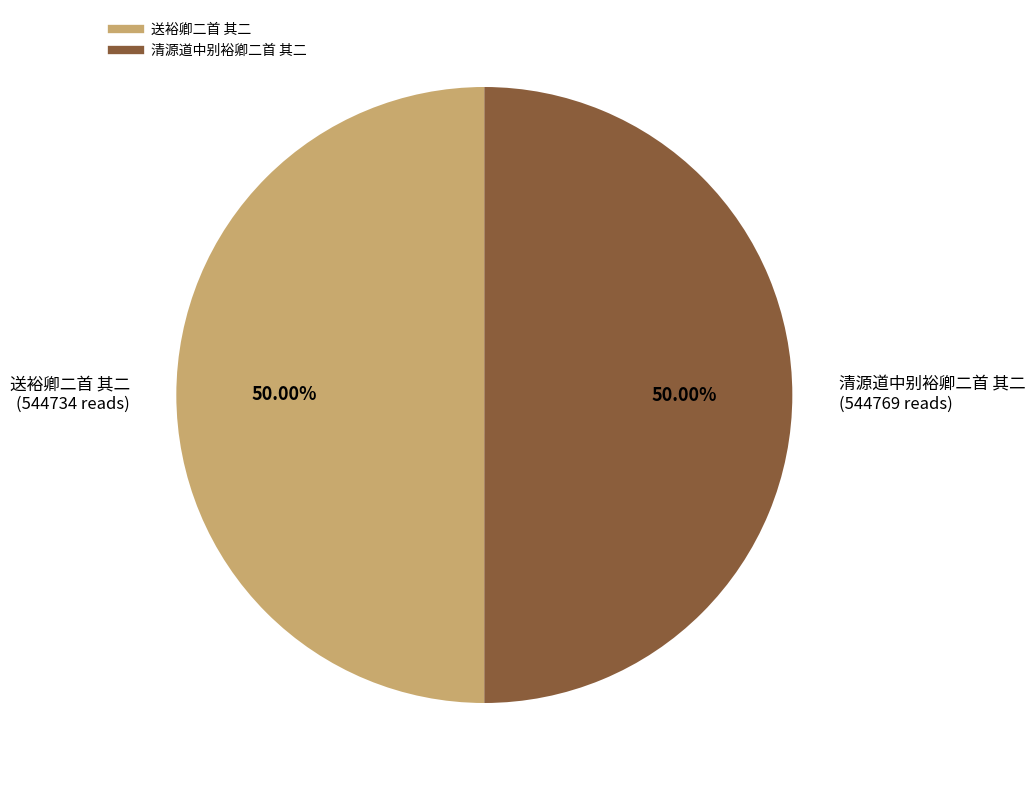

The 送裕卿二首 其二 slice represents 50% of the pie. True or false?

True